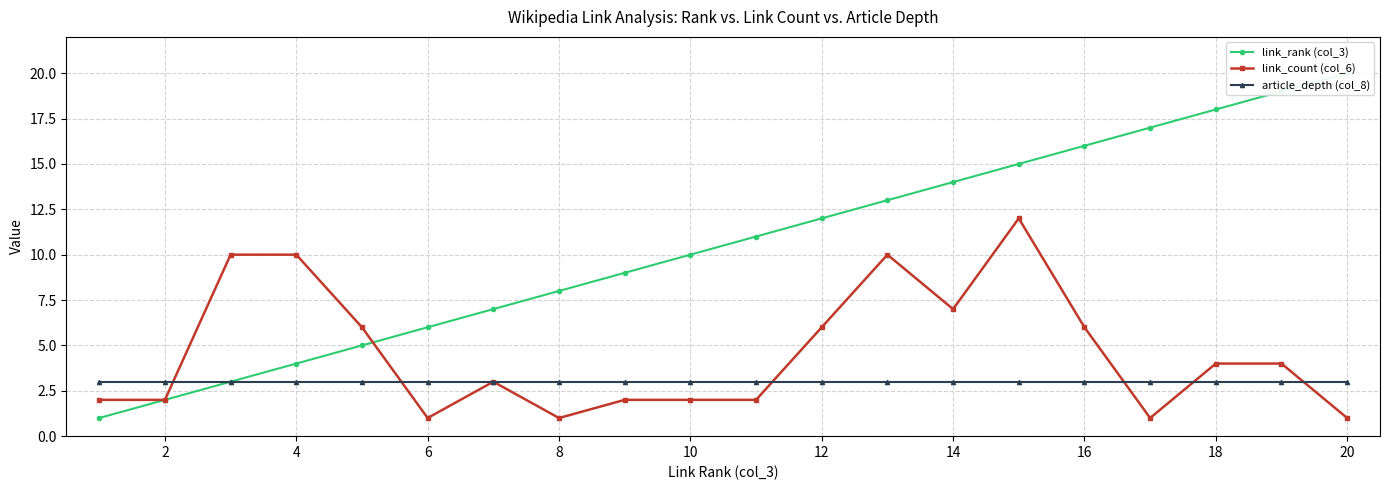

In link_count (col_6), how many points are lower than both neighbors (excluding endpoints)?

4